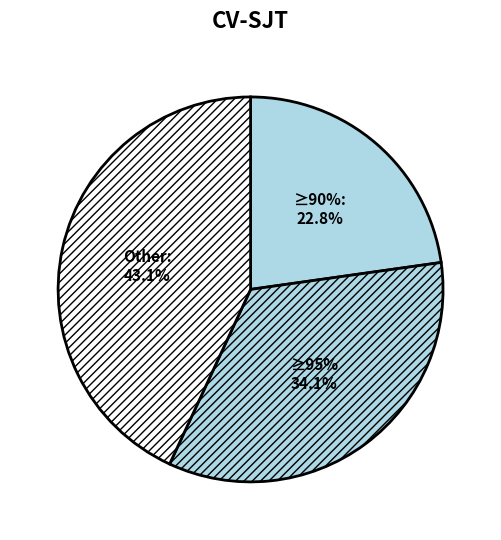

Is JobsManufacturing the majority of the pie?

No